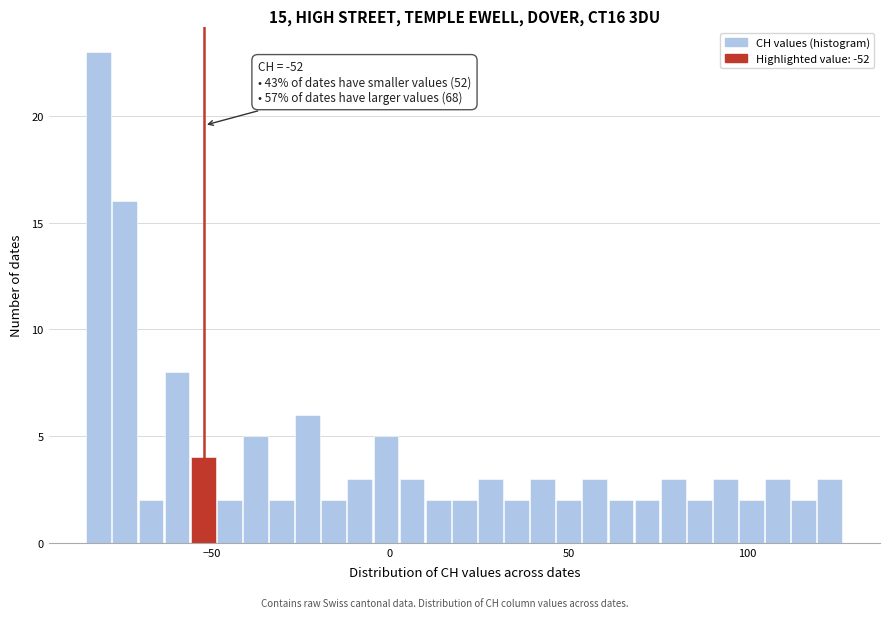

Around what value on the x-axis is the tallest bar? Give the approximate position of its centre, as read against the axis.

-80